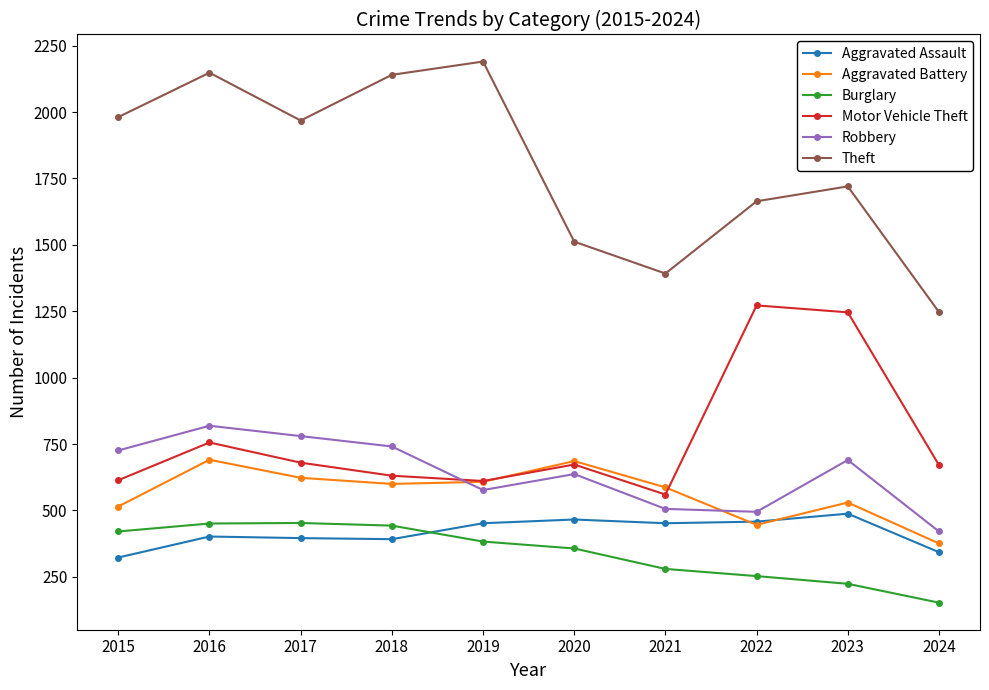

At which label is Theft closest to 1718?

2023